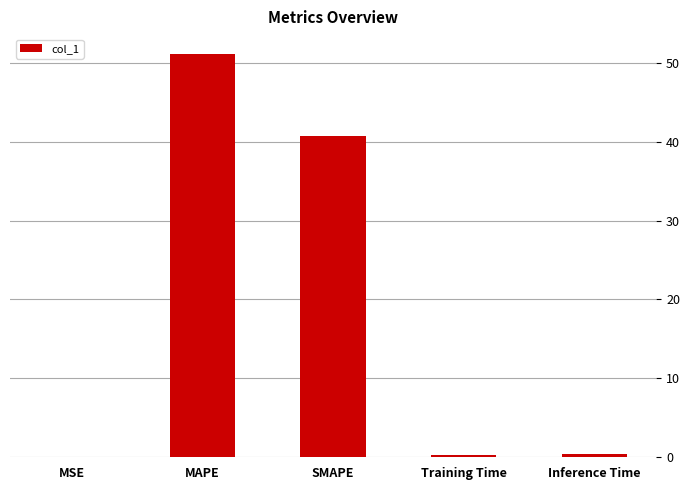

Does the chart contain stacked bars?

No